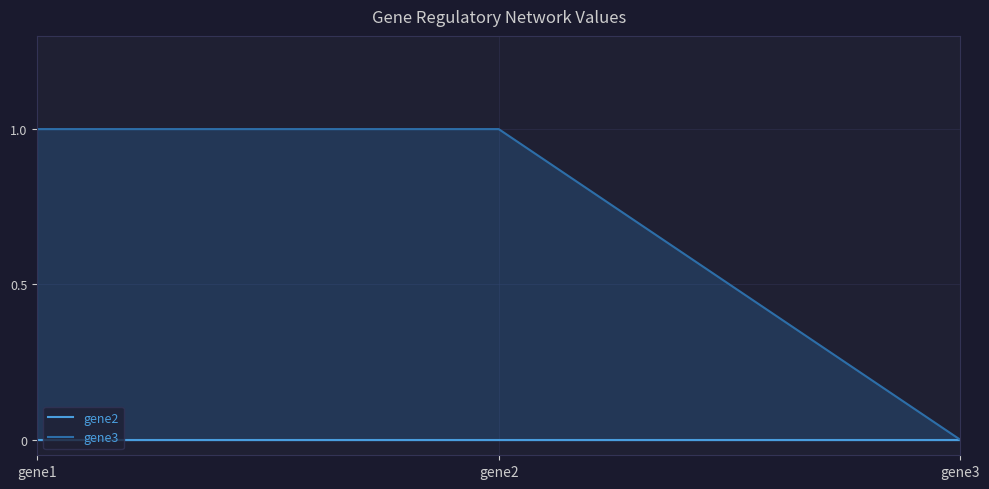

The value of gene2 at gene3 is 0. True or false?

True